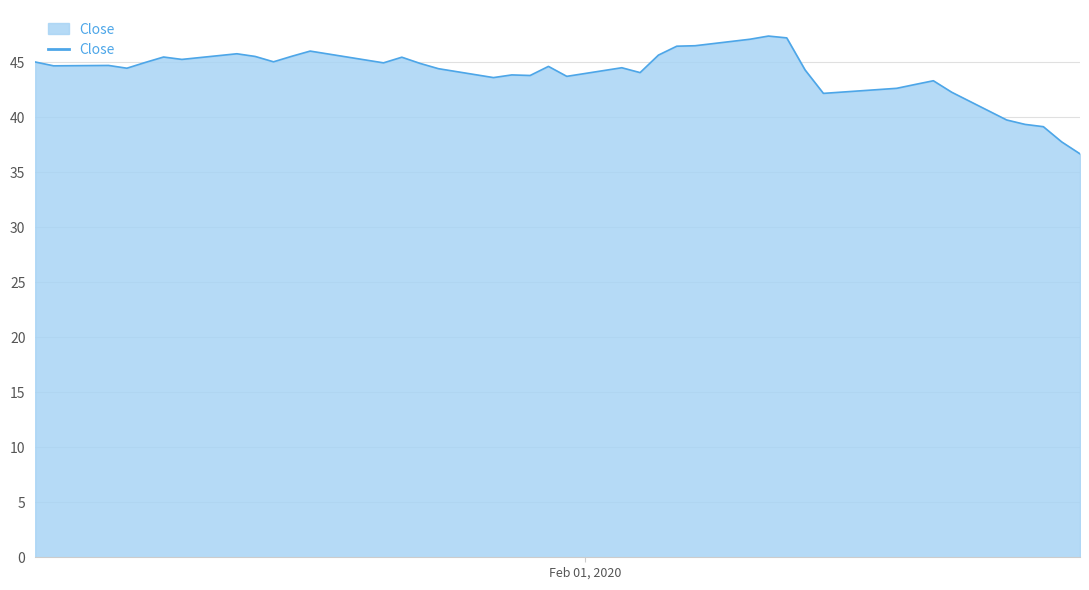

What is the minimum value shown in the chart?

36.7